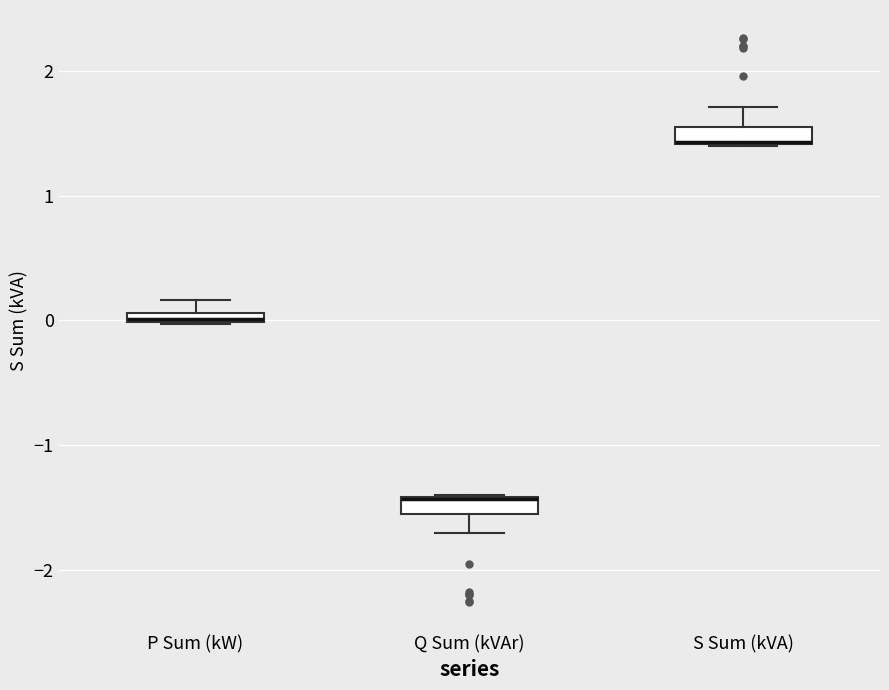

Where is the lower edge of the box for S Sum (kVA) on the y-axis? The values are not printed on the chart, so give them approximately, as read against the axis.

1.4